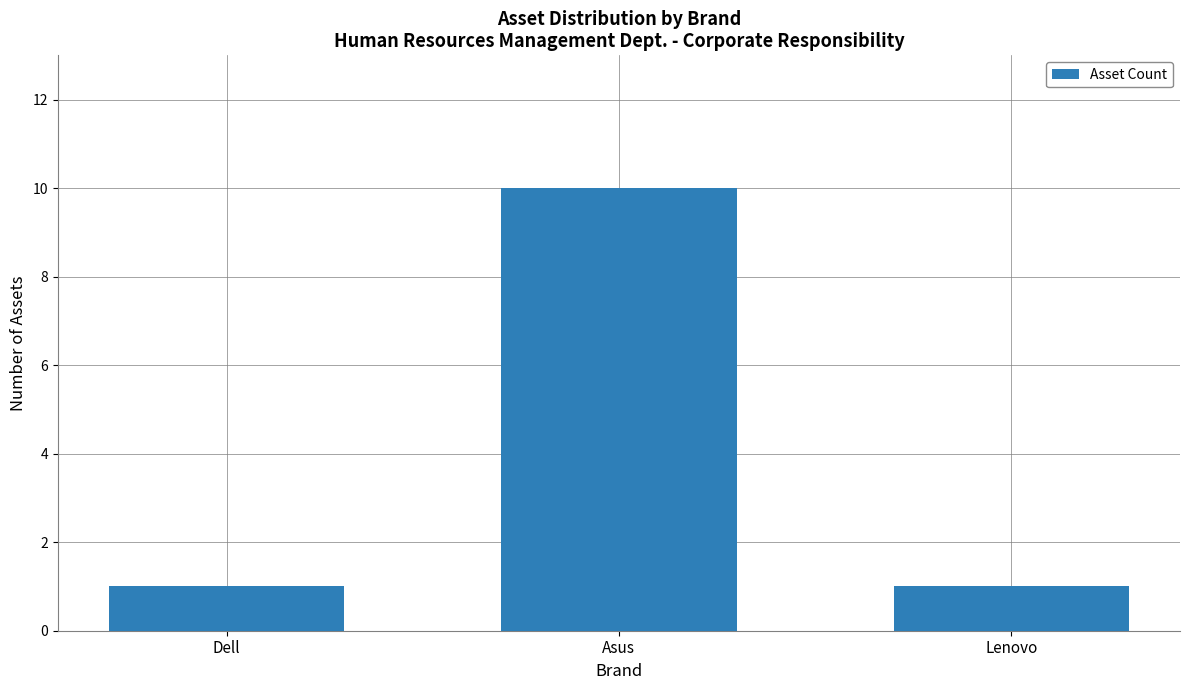

Which label corresponds to the largest value in the chart?

Asus